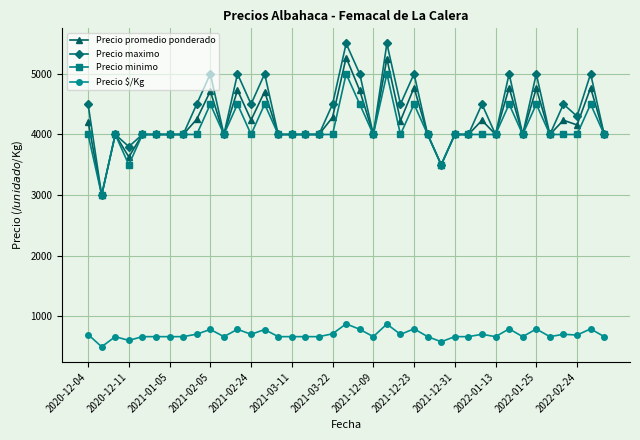

What is the value of the Precio promedio ponderado point at the 17th from the left?

4000